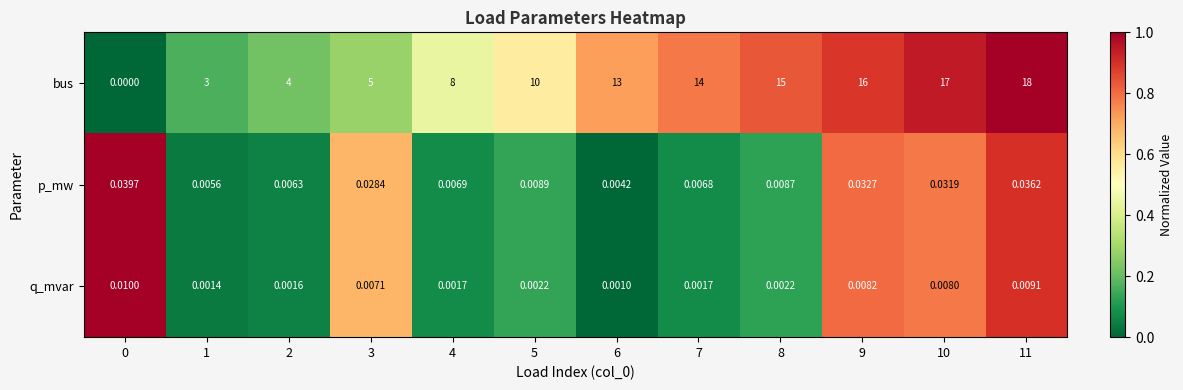

Rank the series at 5 from lowest to highest value.

q_mvar, p_mw, bus